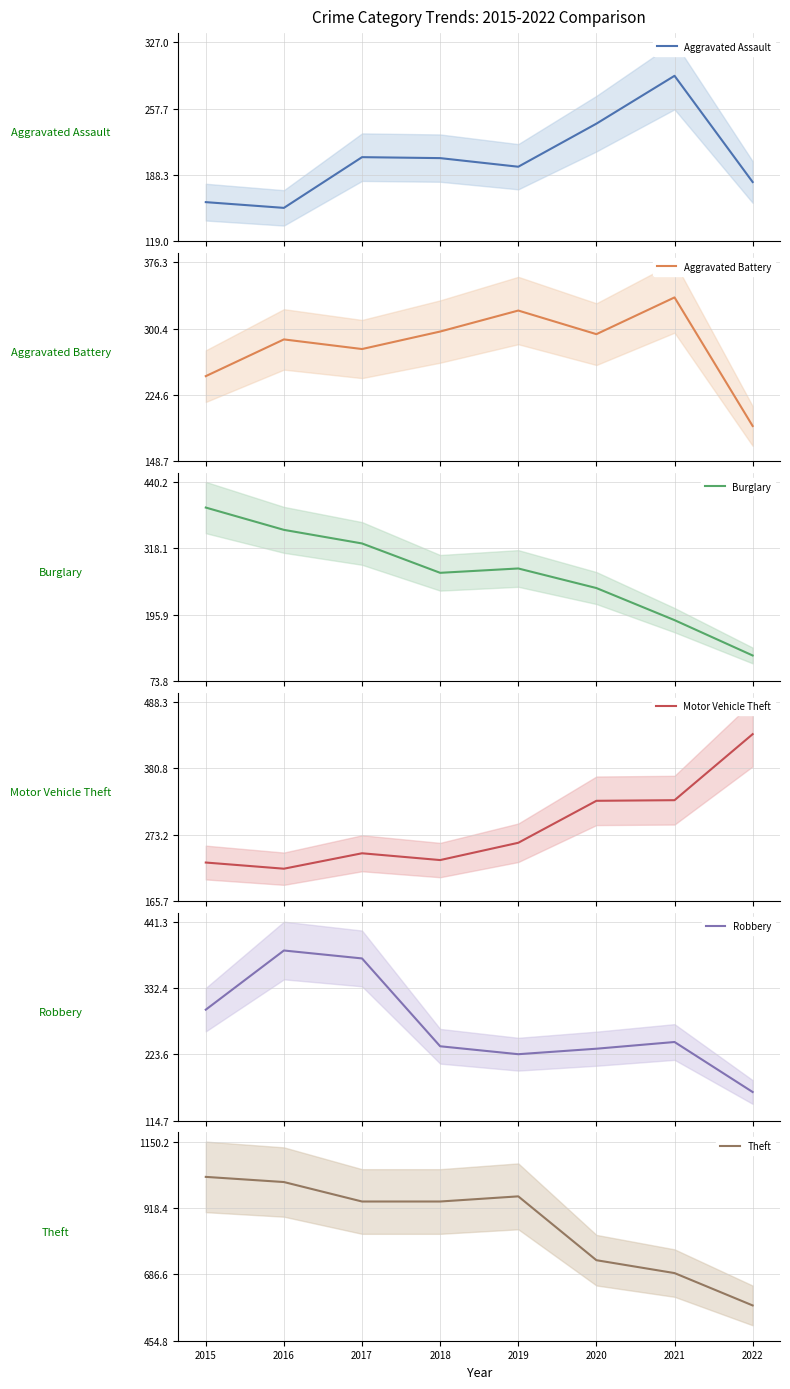

How many data points in Aggravated Assault are above 206?

3